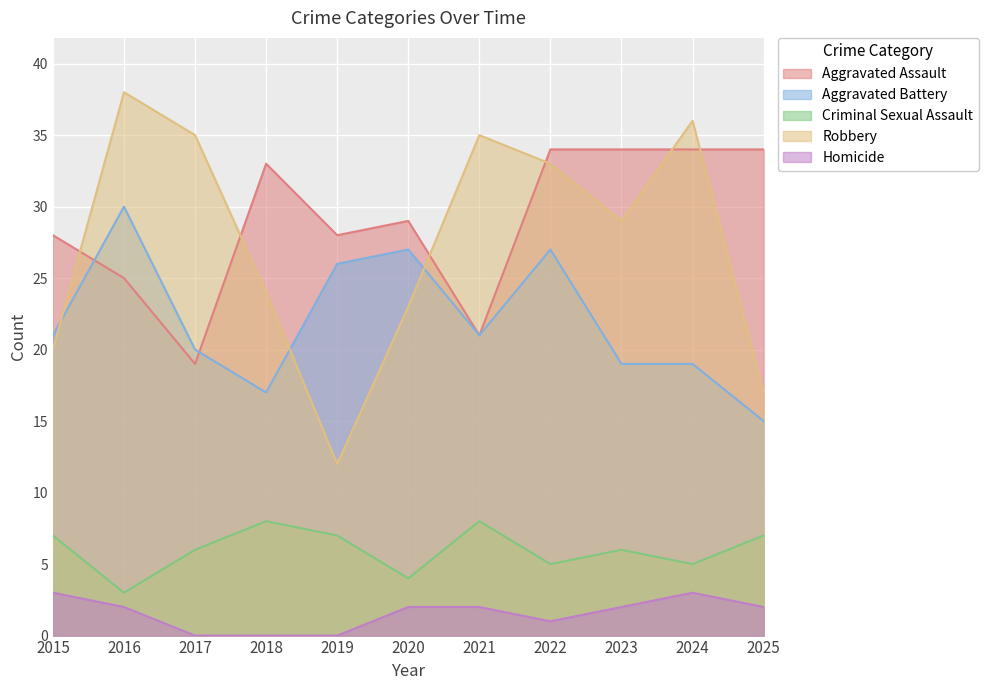

Which series changed the most between 2017 and 2023?

Aggravated Assault